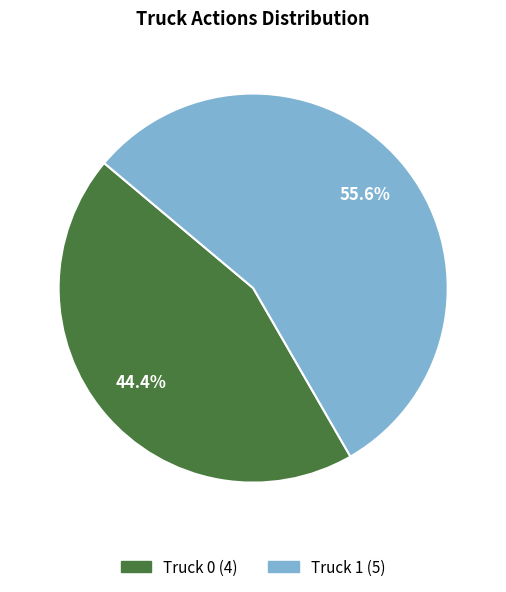

Which has a higher value, Truck 0 or Truck 1?

Truck 1